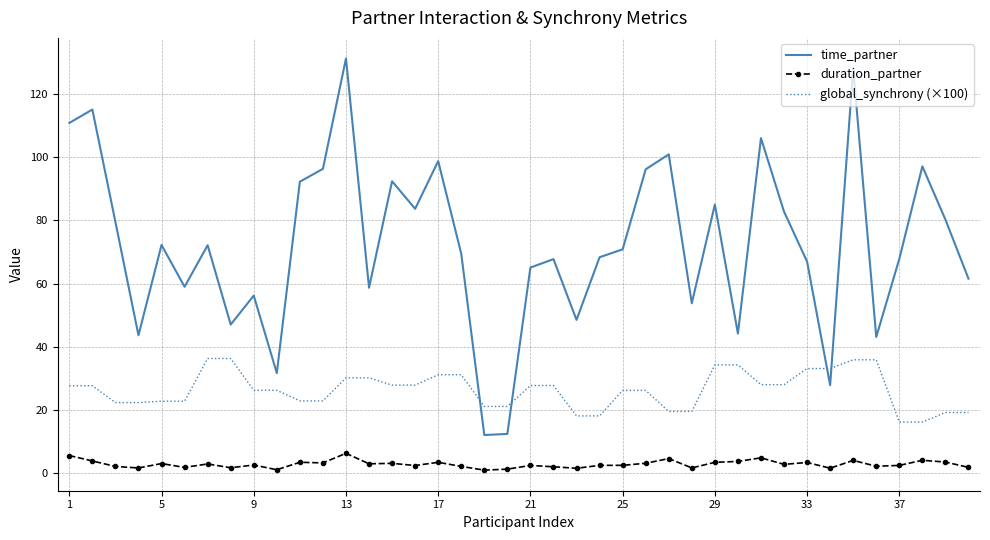

True or false: global_synchrony (×100) and duration_partner cross at least once.

False